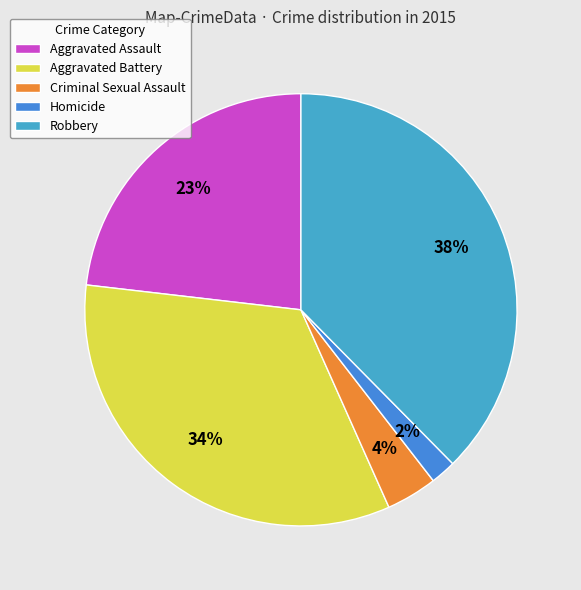

Does Robbery account for over 50% of the chart?

No